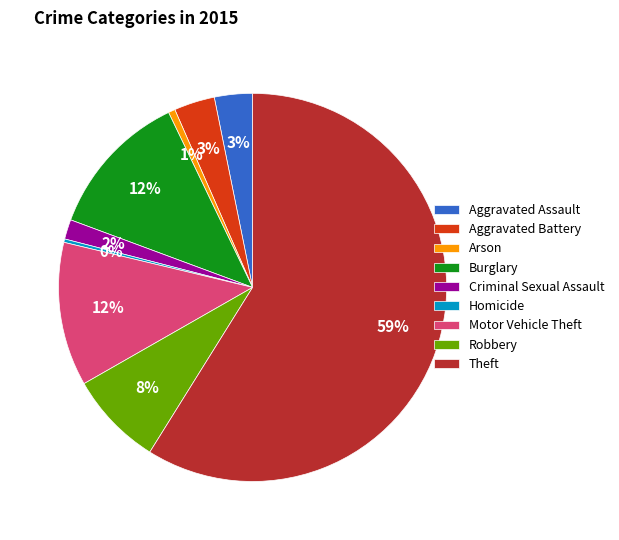

To the nearest percent, what portion does Motor Vehicle Theft represent?

12%